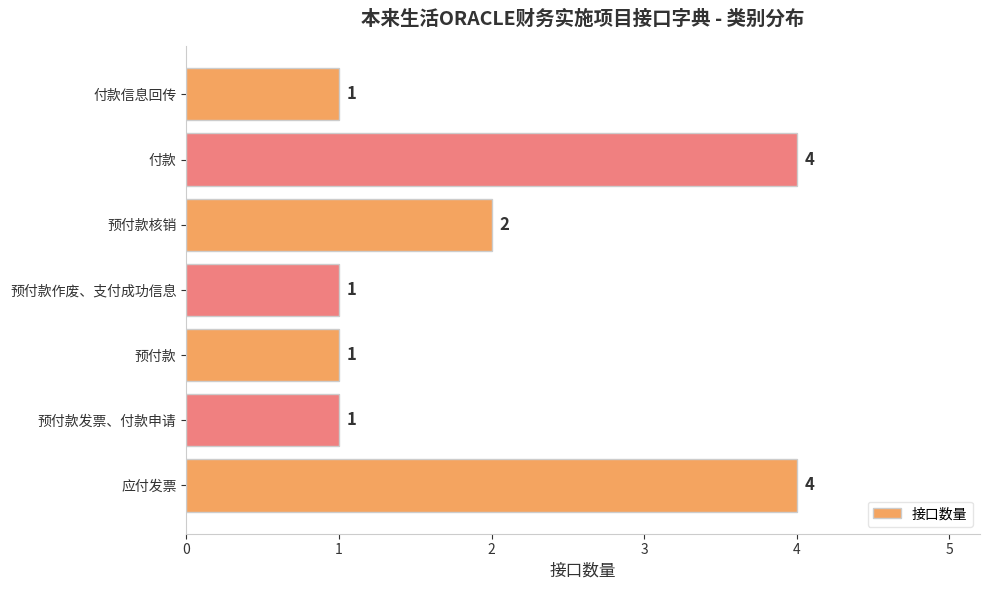

What is the greatest value displayed?

4